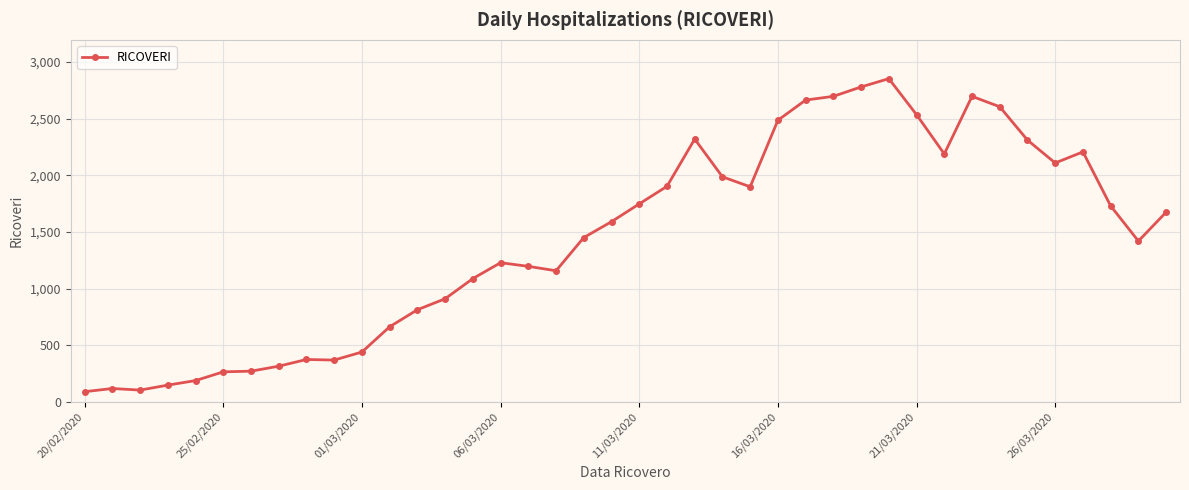

Does the chart have visible grid lines?

Yes